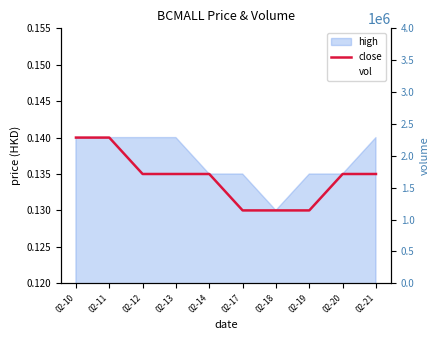

What is the greatest value displayed?

1926400.0